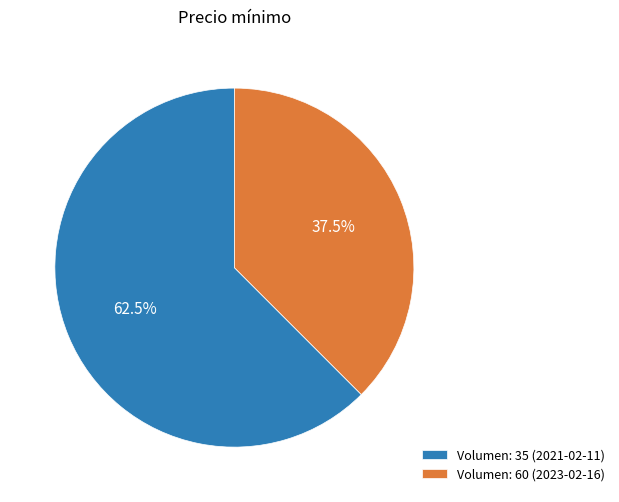

Approximately how many times larger is the value at Volumen: 60 (2023-02-16) compared to Volumen: 35 (2021-02-11)?

0.6